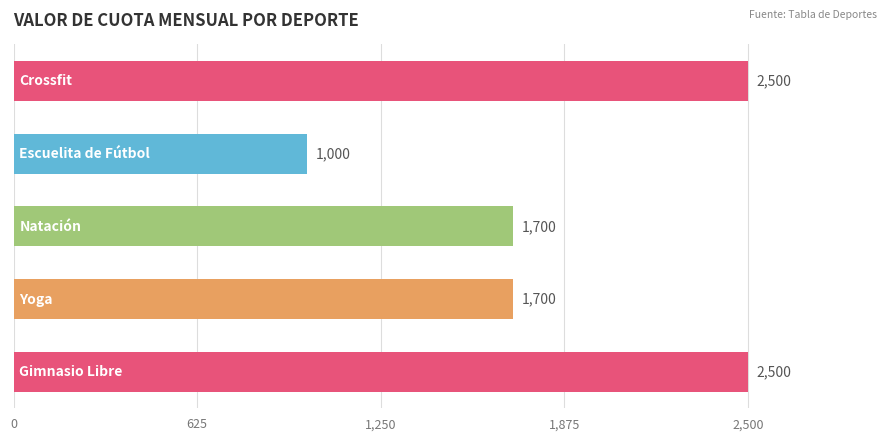

What is the average value?

1880